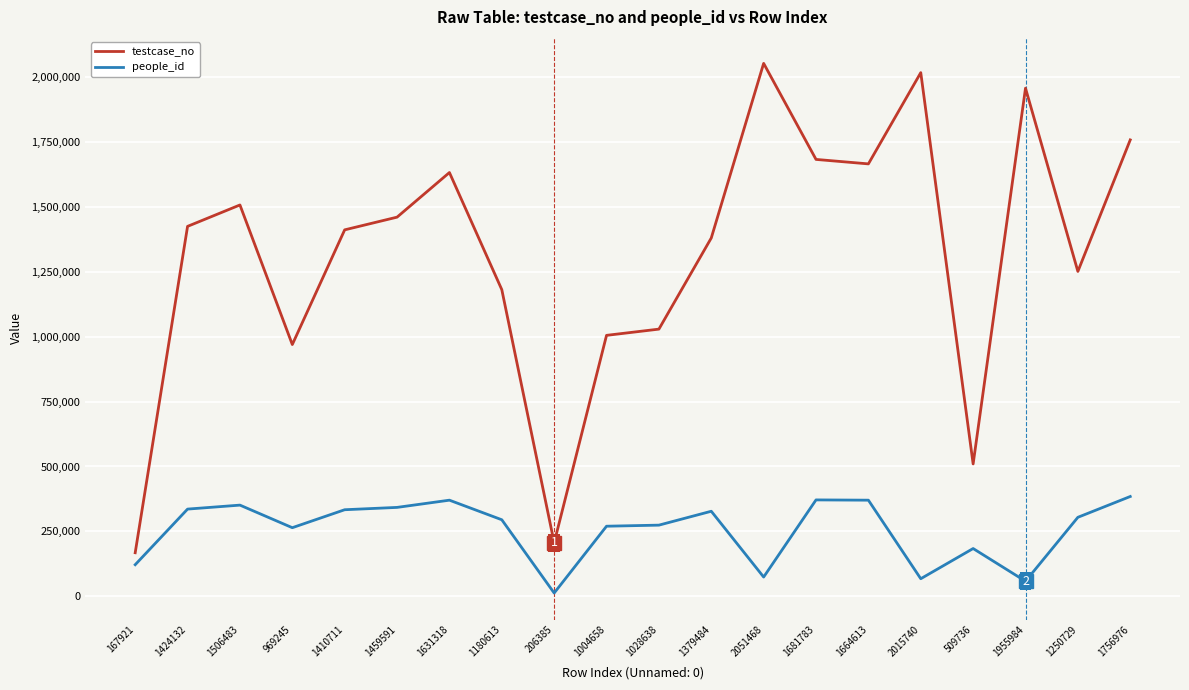

List the series in order of their overall mean, lowest first.

people_id, testcase_no